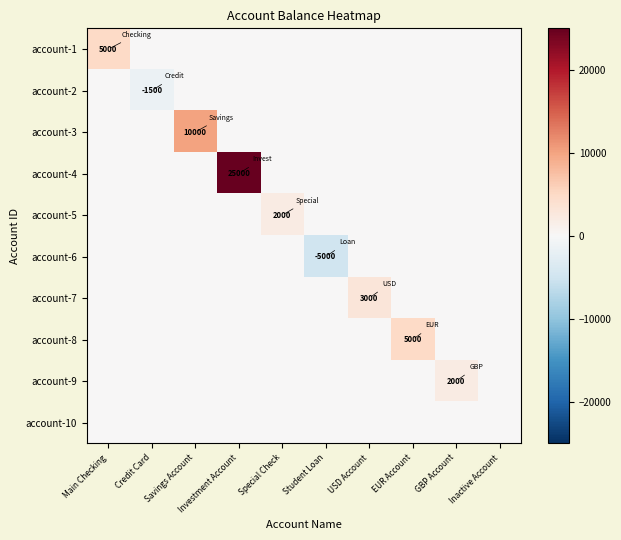

What is the total value across all series at GBP Account?

2000